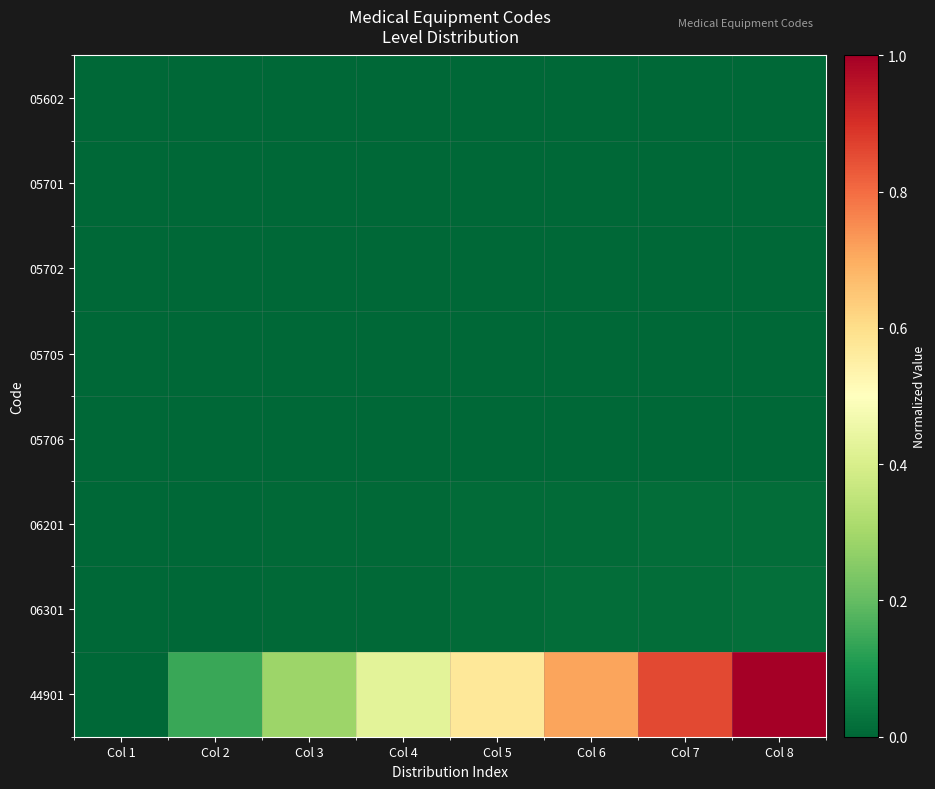

What is the difference between the highest and lowest values at Col 7?

0.9